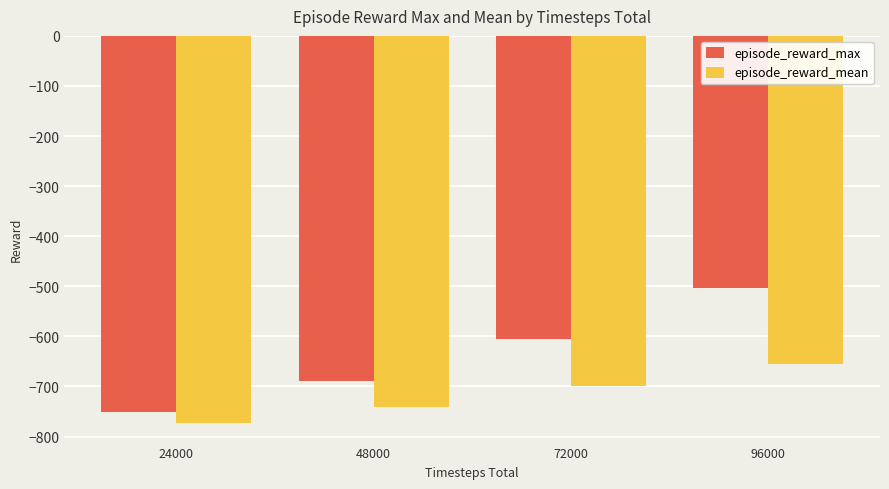

List the labels in order of episode_reward_mean value, largest first.

96000, 72000, 48000, 24000